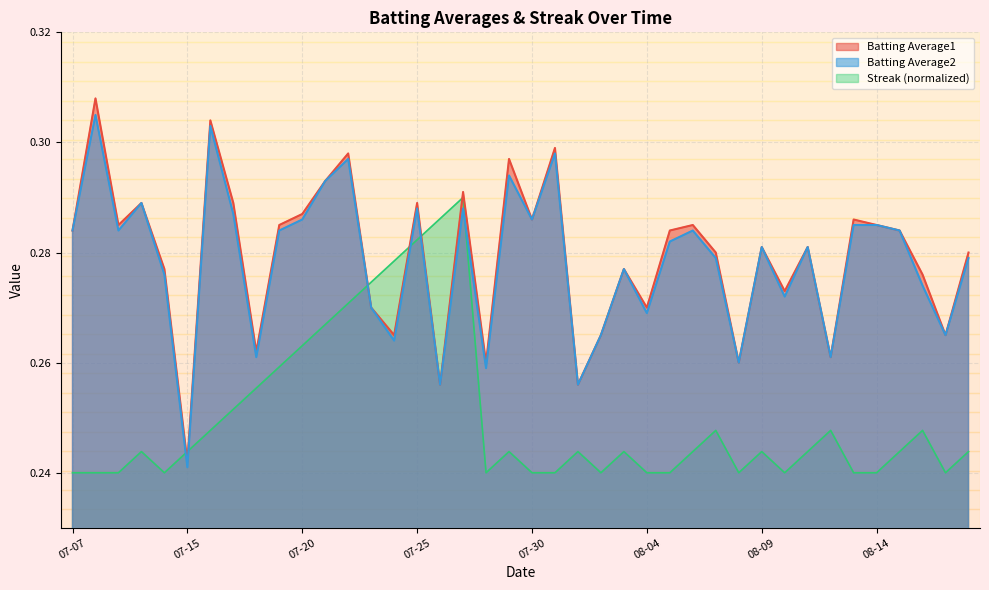

What value does the Batting Average1 series have at 08-13?

0.3